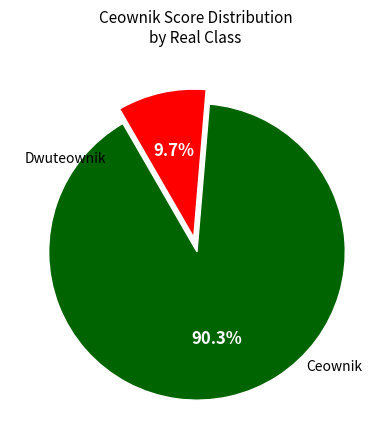

Is there any slice that represents more than half of the pie?

Yes